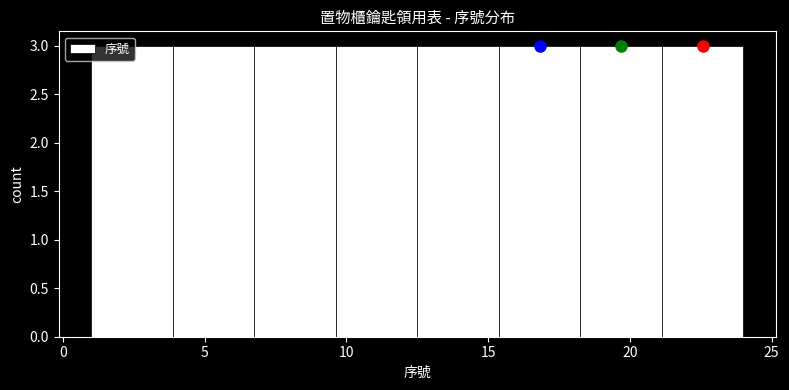

What is the height of the bar covering 4.0 to 7.0 on the x-axis? Neither the bar edges nor the heights are printed on the chart, so give them approximately, as read against the axes.

3